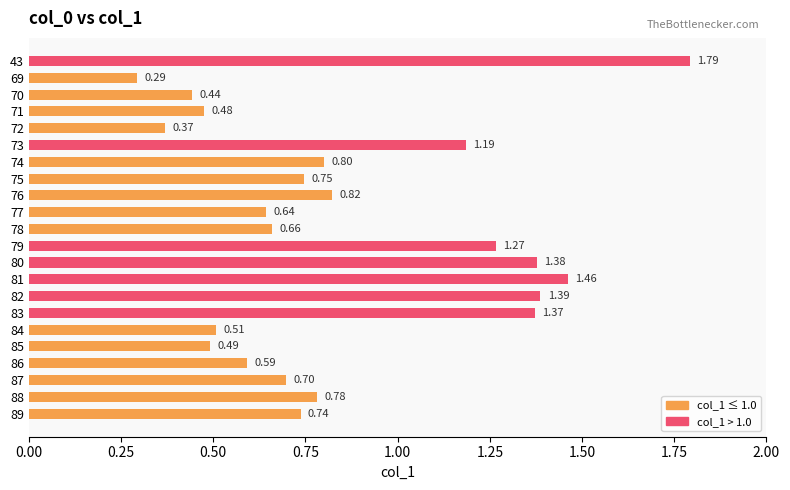

Rank the categories by value from lowest to highest.

69, 72, 70, 71, 85, 84, 86, 77, 78, 87, 89, 75, 88, 74, 76, 73, 79, 83, 80, 82, 81, 43